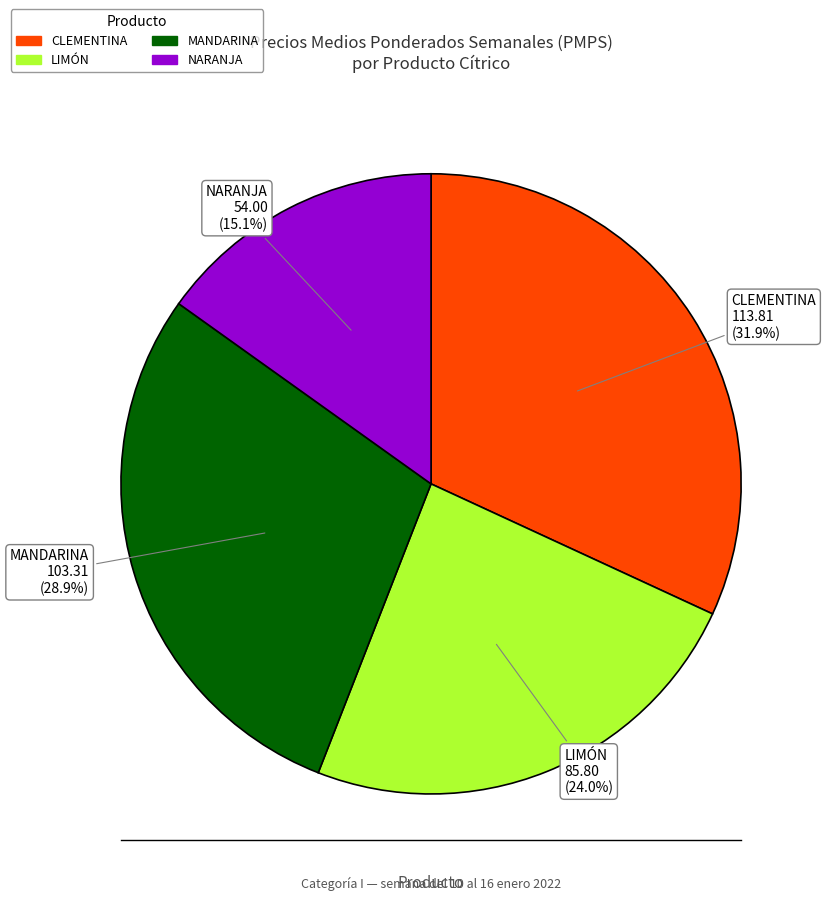

What is the total percentage of NARANJA and CLEMENTINA?

47.0%